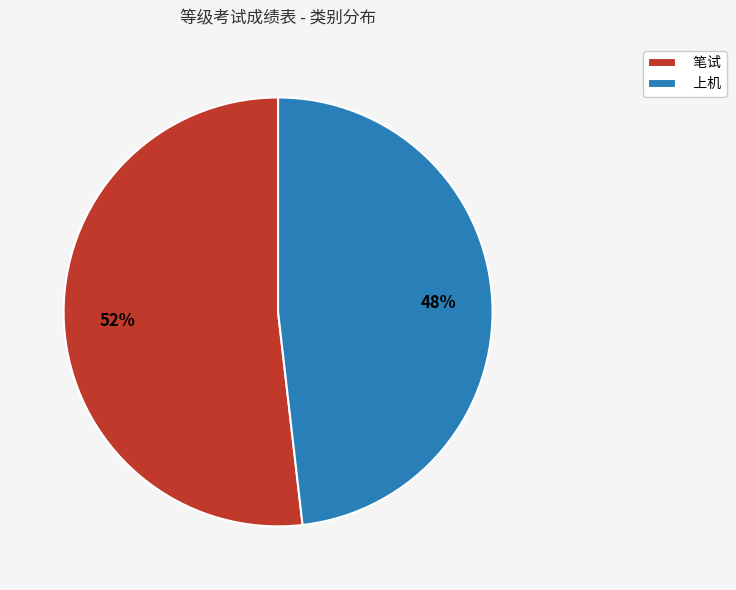

Is there any slice that represents more than half of the pie?

Yes